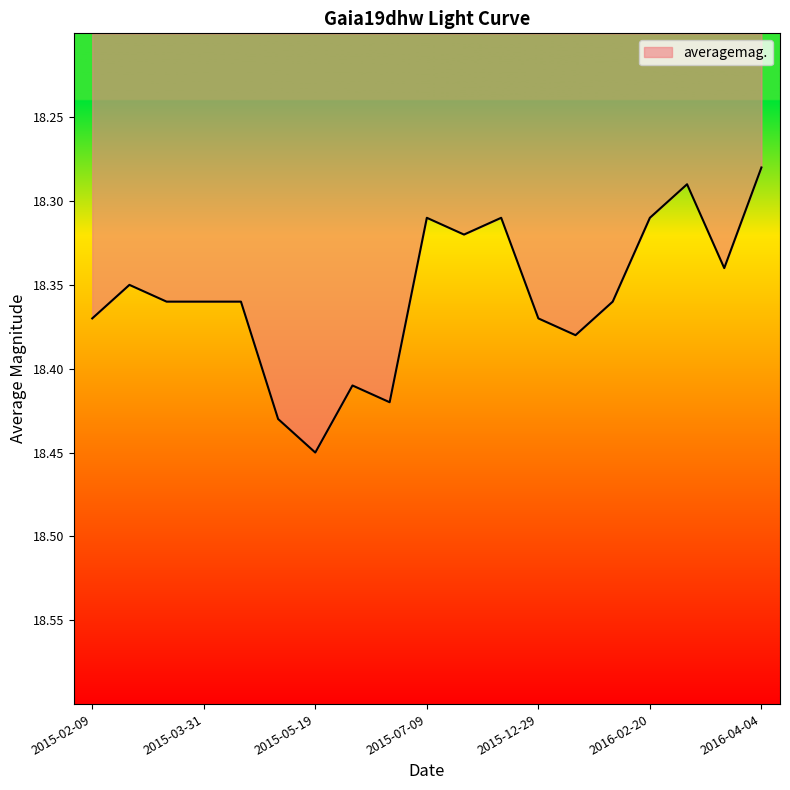

What is the average value?

18.4